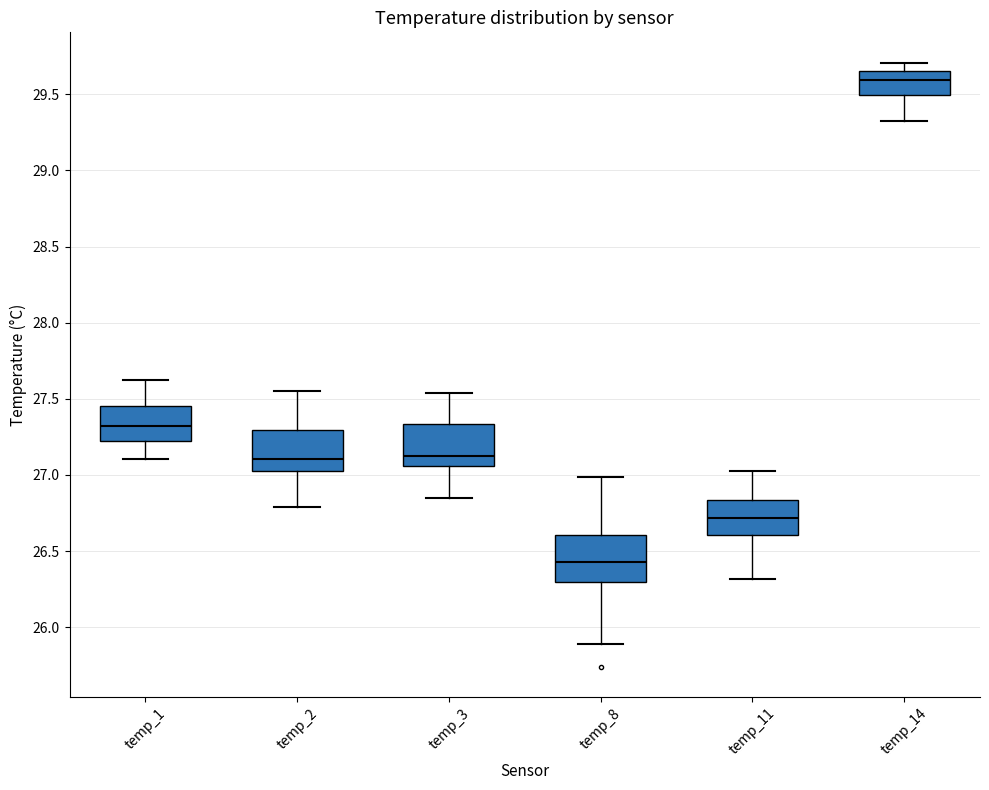

Where does the lower whisker of the box for temp_8 end on the y-axis? The values are not printed on the chart, so give them approximately, as read against the axis.

25.90